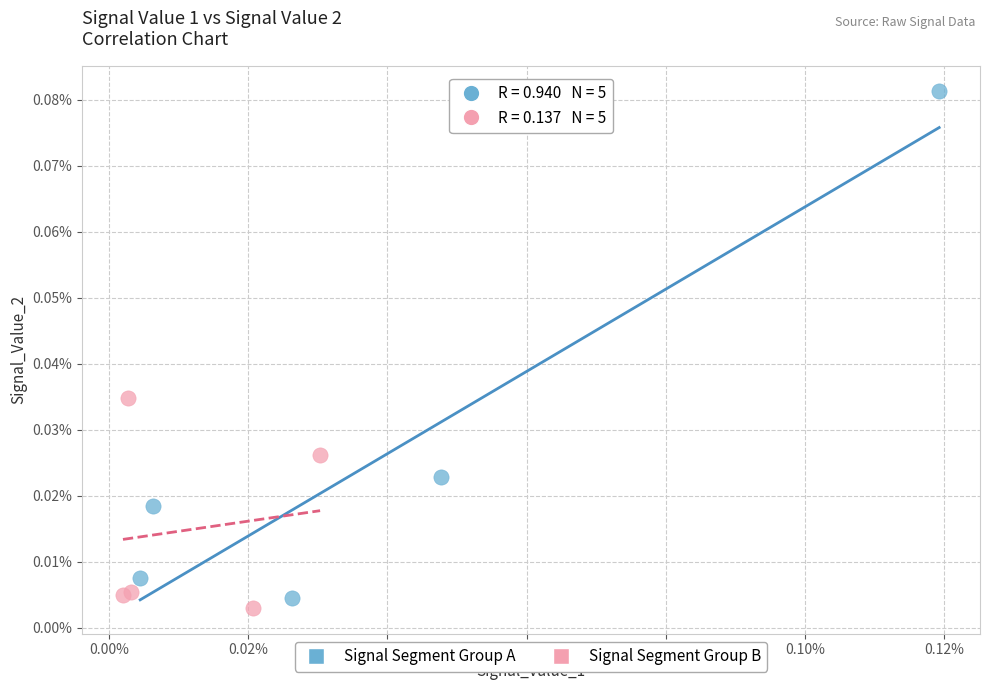

What are all the series names shown in the legend?

Signal Segment Group A, Signal Segment Group B